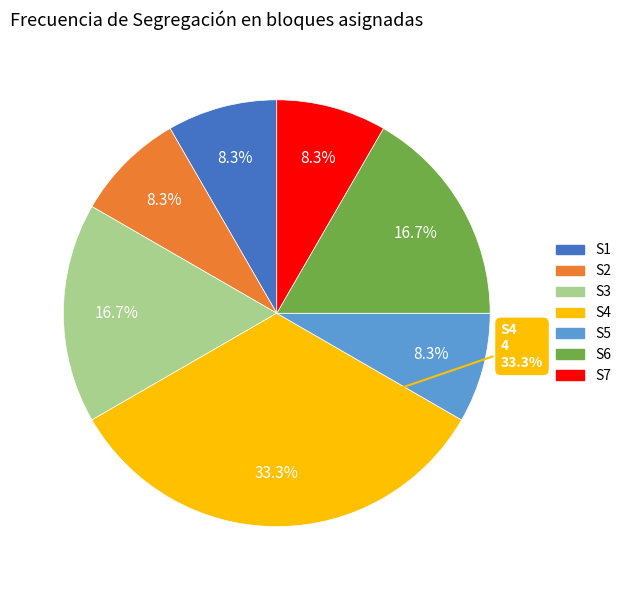

How many slices are in this pie chart?

7